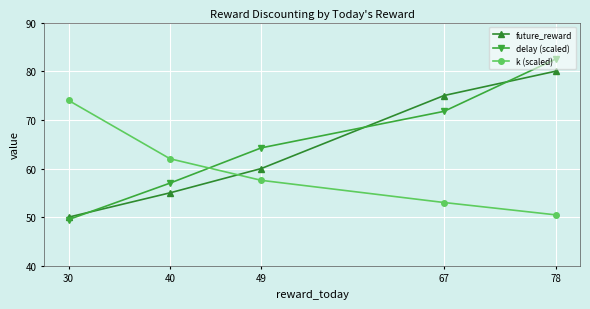

What is the spread (max minus min) of values at 40?

7.0